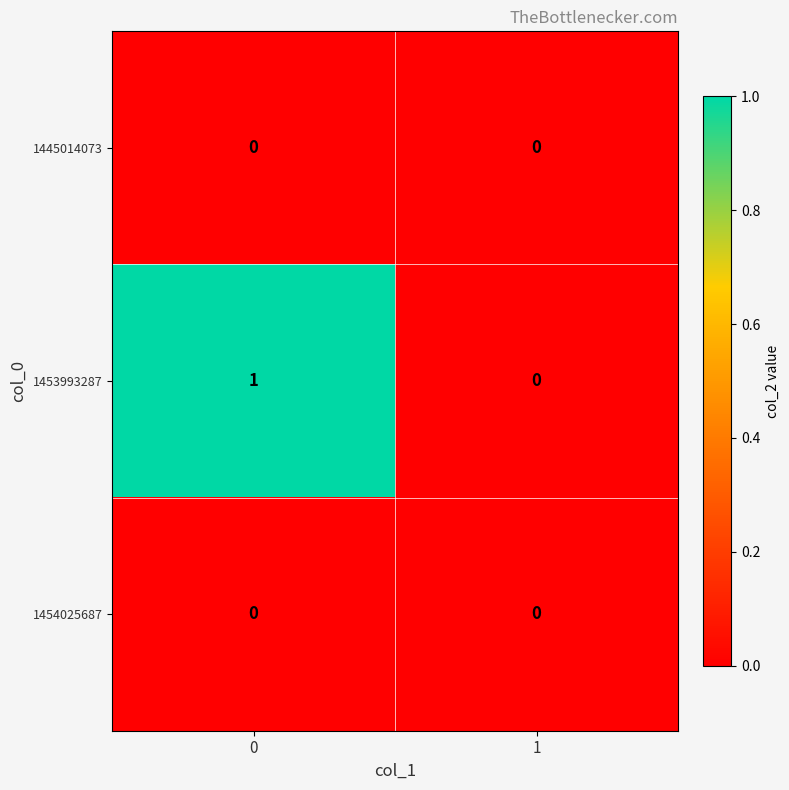

Reading right to left, transcribe all the data shown in this chart.

1445014073: 1=0	0=0
1453993287: 1=0	0=1
1454025687: 1=0	0=0